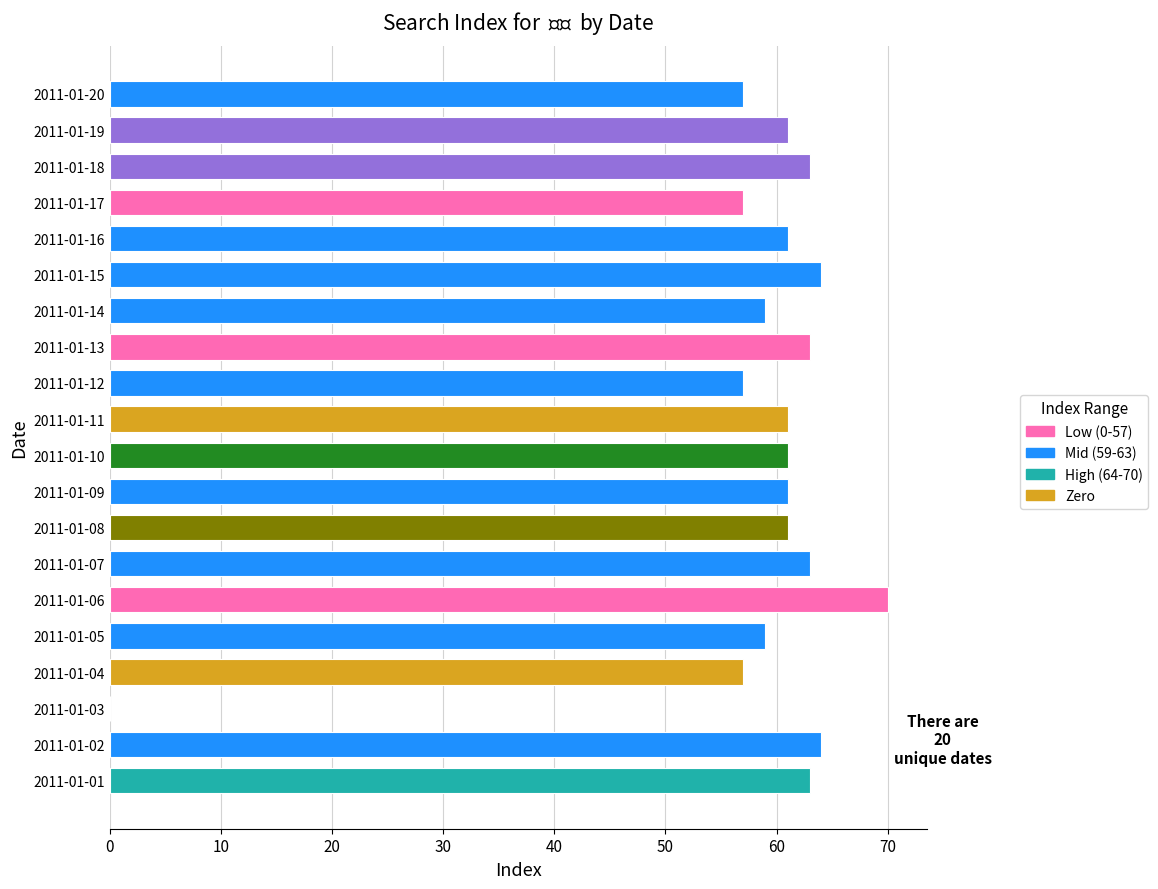

What is the maximum value shown in the chart?

70